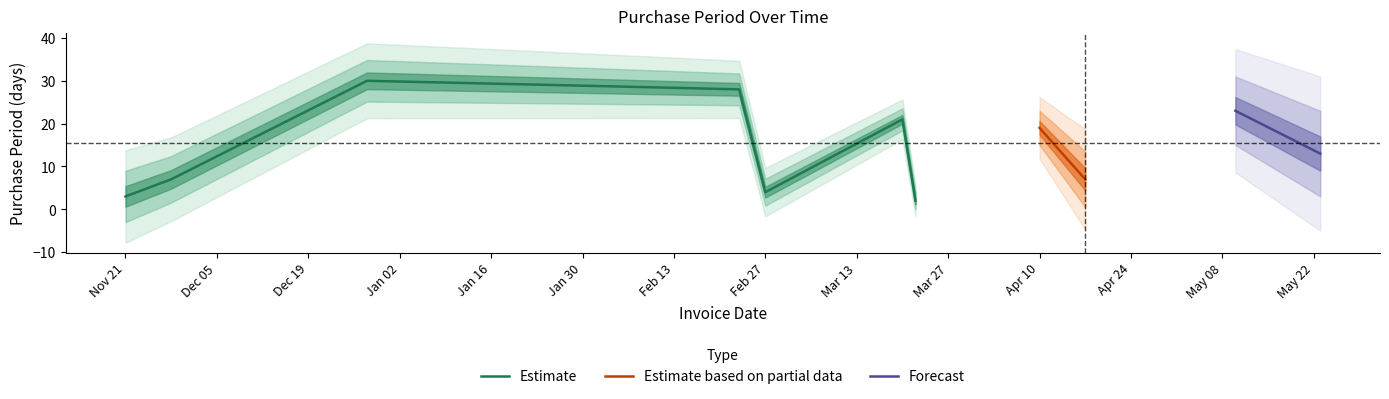

Where does the data first go above 19?

2016-12-28